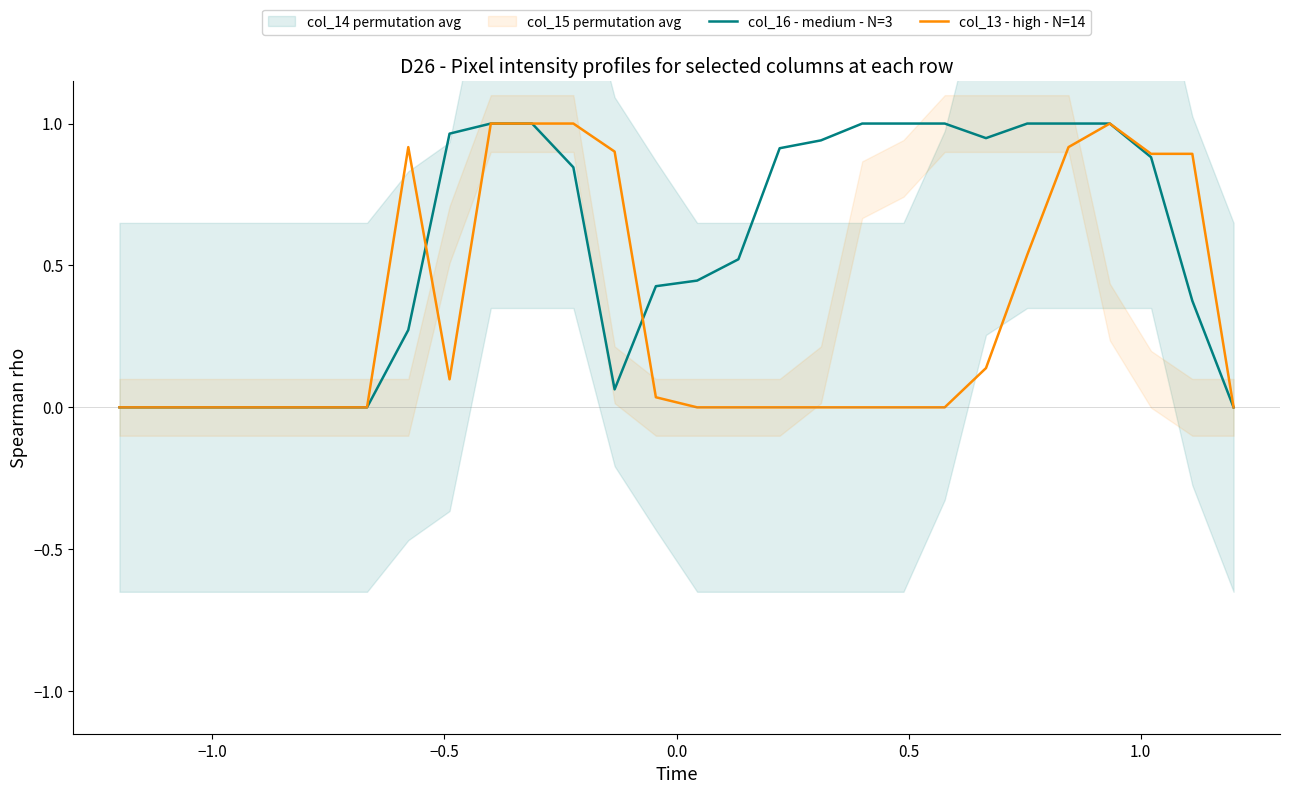

Is it true that col_16 - medium - N=3 equals -0.6 at −1.5?

False